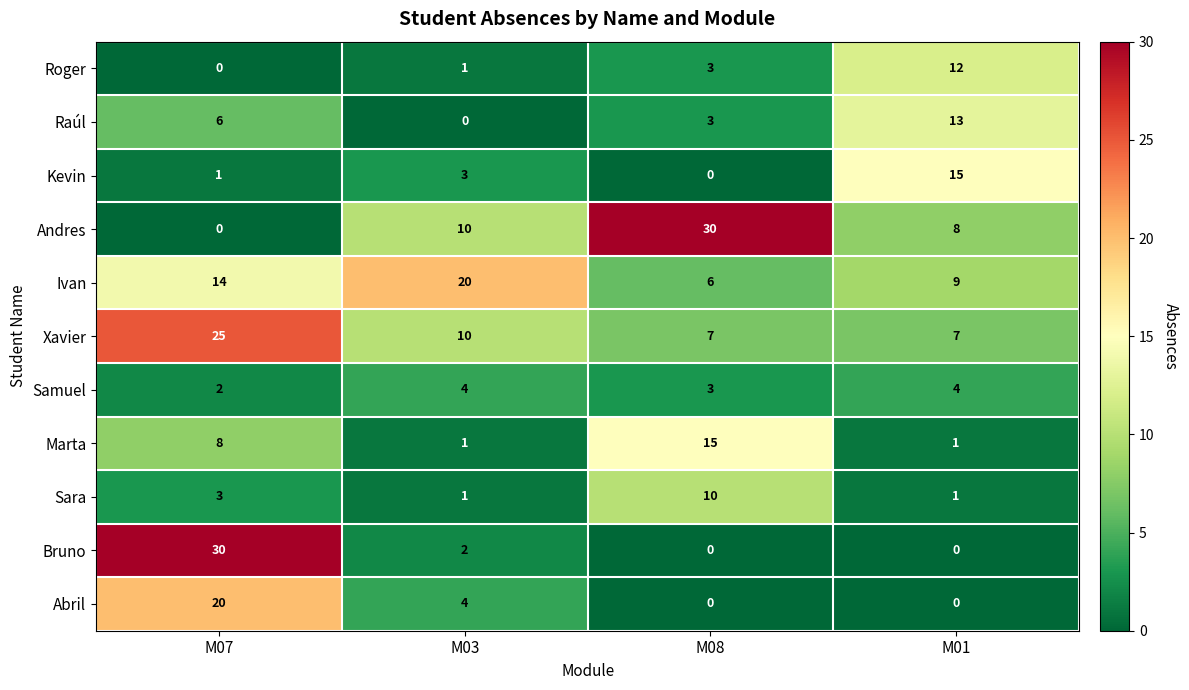

Between M03 and M01, which series saw the biggest shift?

Raúl